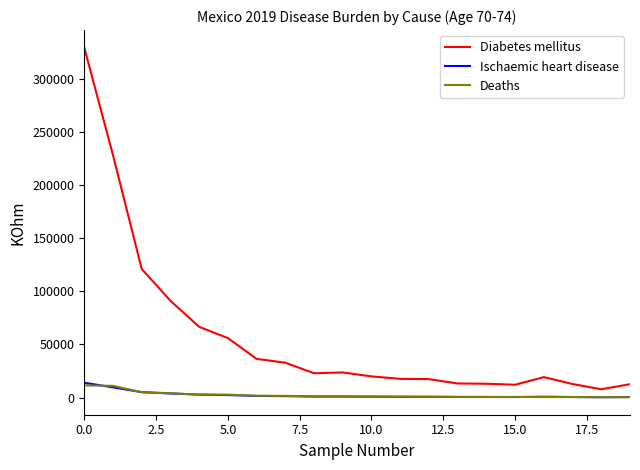

How many values in the Diabetes mellitus series are below 22929?

10